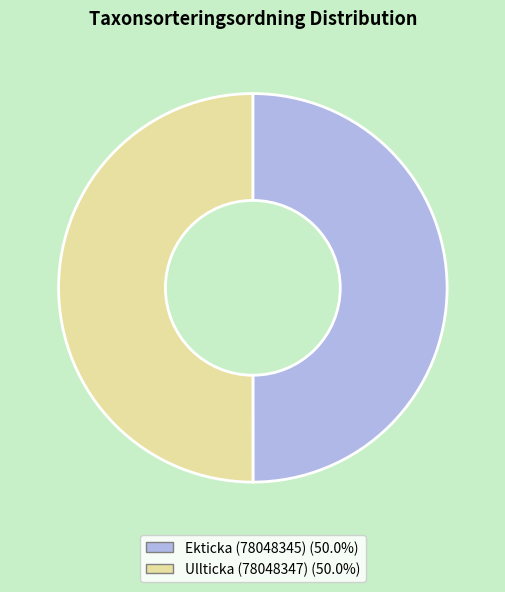

Is the sum of Ekticka (78048345) and Ullticka (78048347) greater than half?

Yes